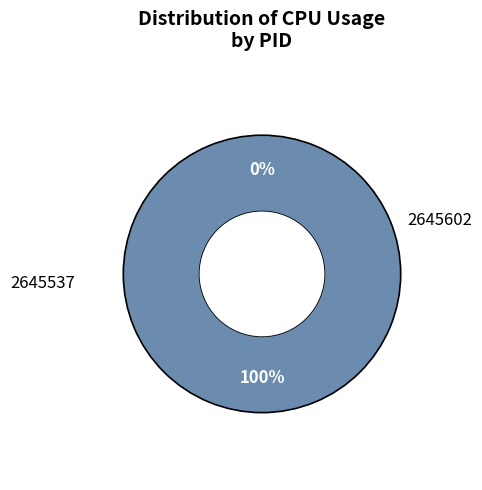

Which slice represents more than half of the pie?

2645602